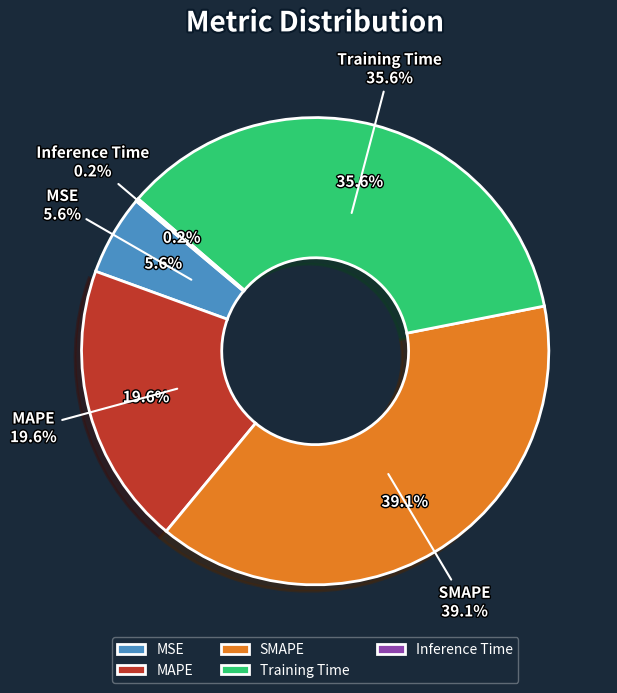

To the nearest percent, what percentage of the pie is Training Time?

36%